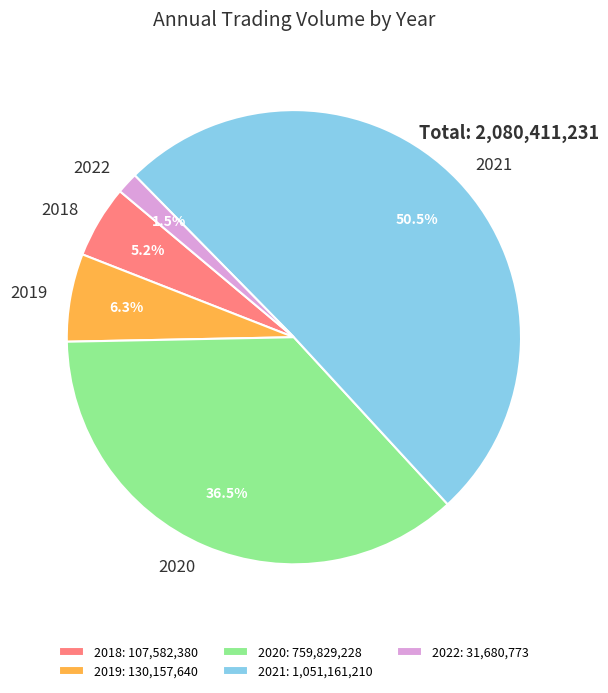

Which has a higher value, 2022 or 2019?

2019